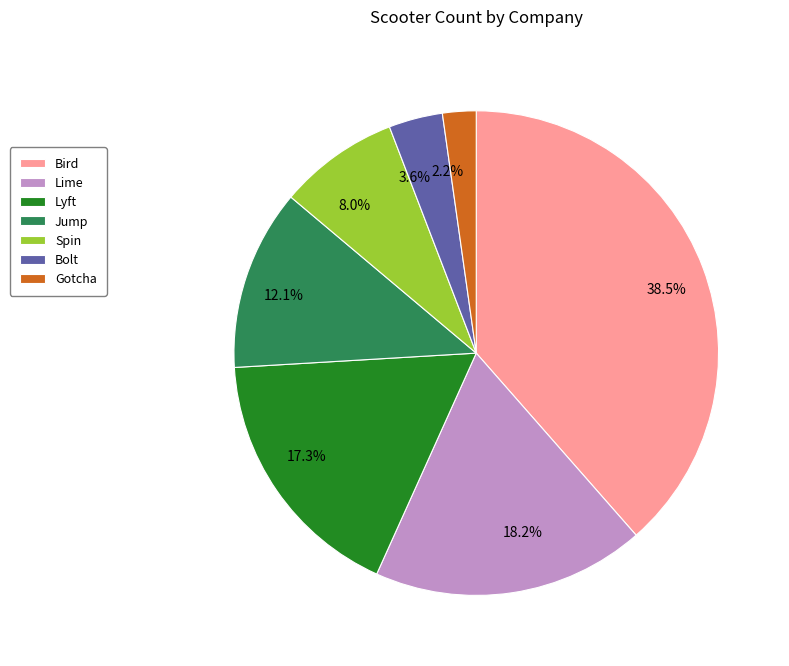

Which category has the biggest portion of the pie?

Bird